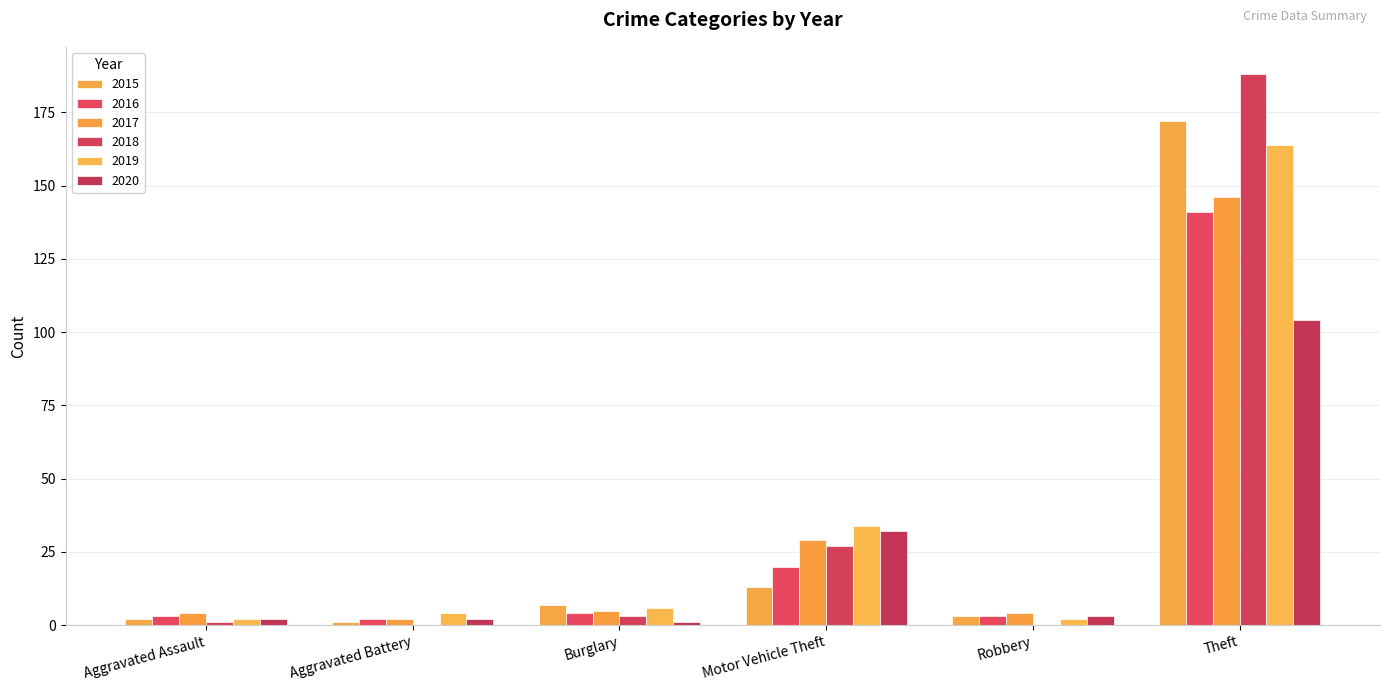

Count the number of data series in this chart.

6